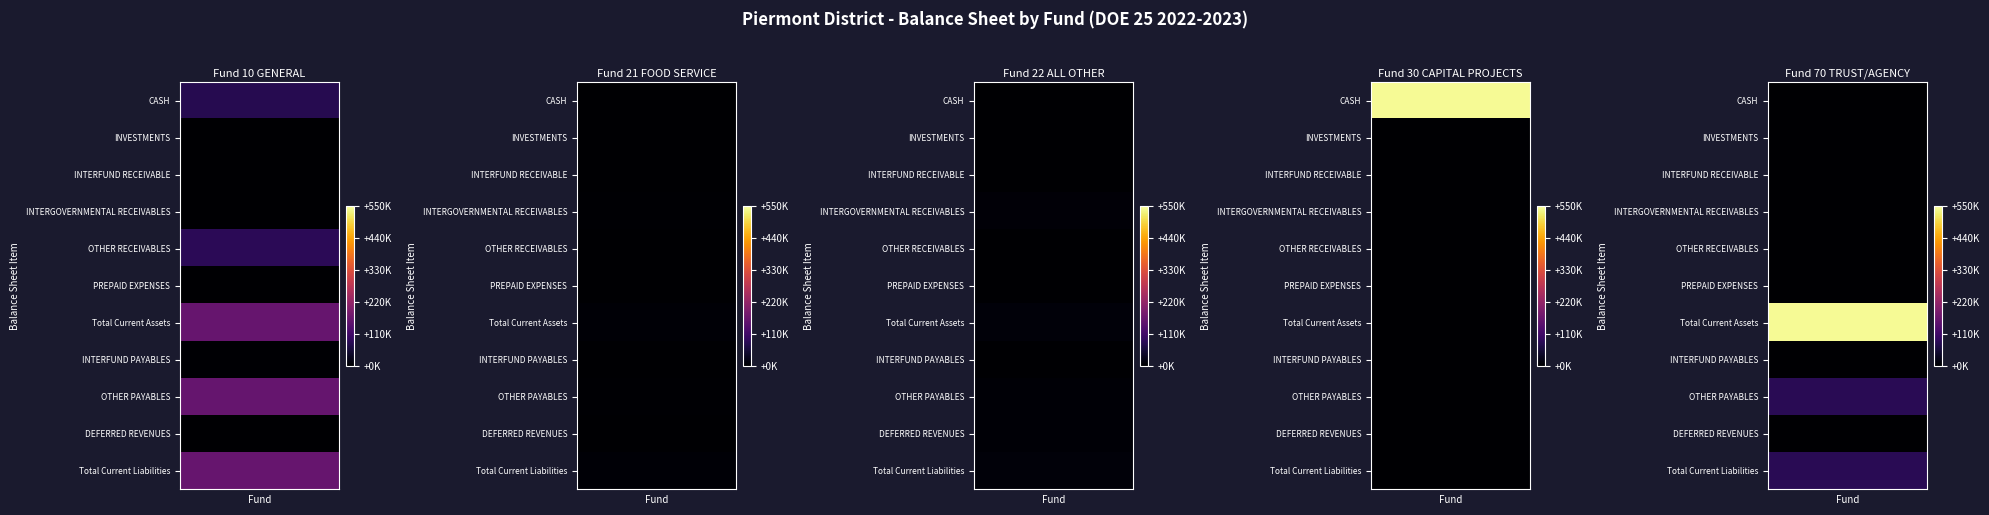

How many values in the INTERGOVERNMENTAL RECEIVABLES series exceed 0?

3